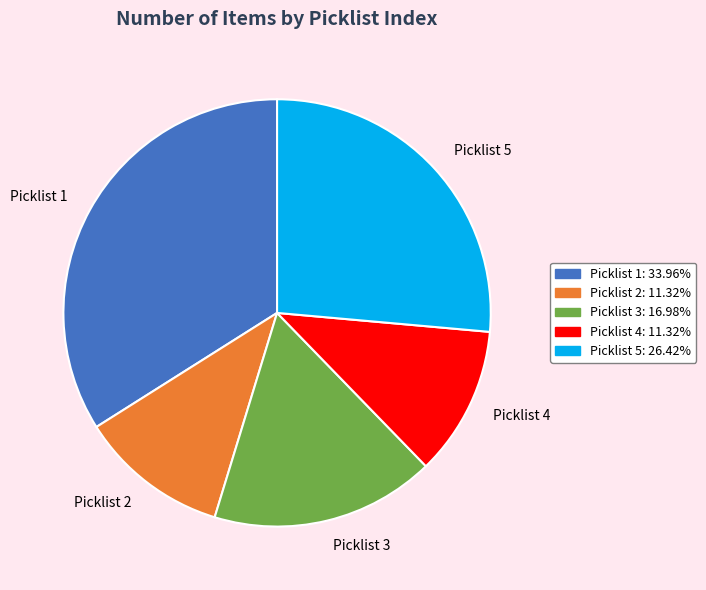

How many slices are in this pie chart?

5